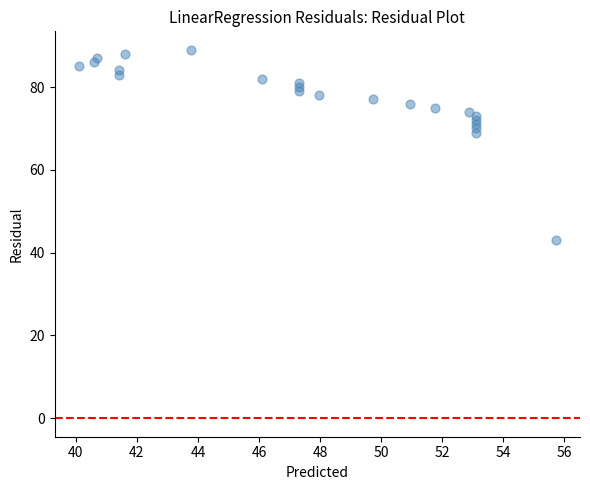

What Y value in the scatter plot is closest to 66?

69